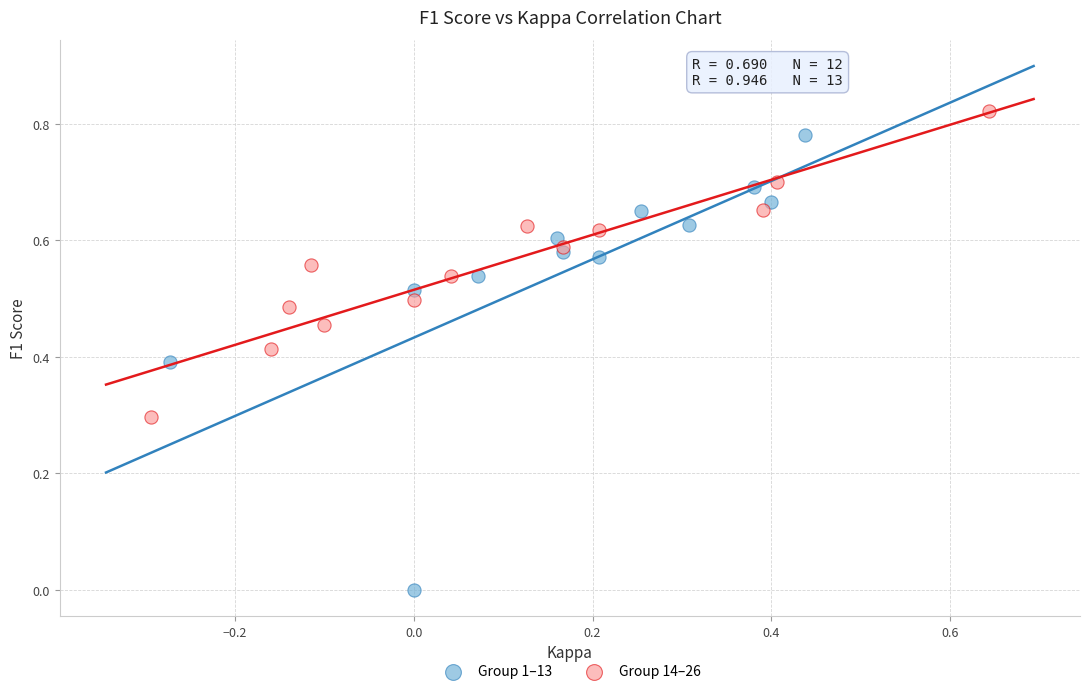

Which series reaches the maximum Y coordinate?

Group 14–26